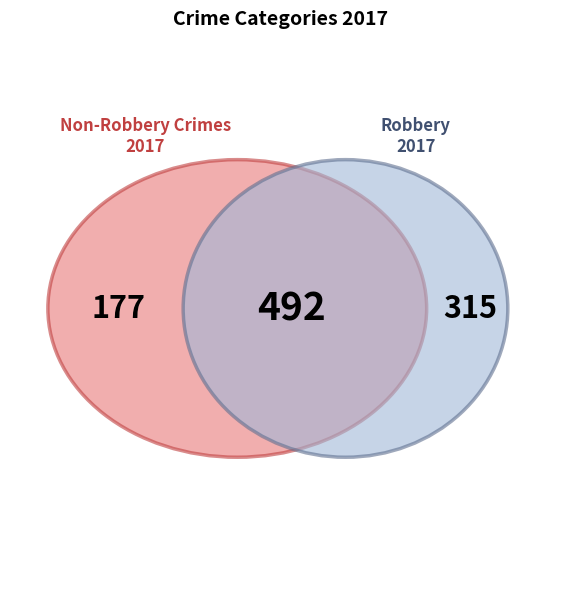

What is the majority slice?

Robbery